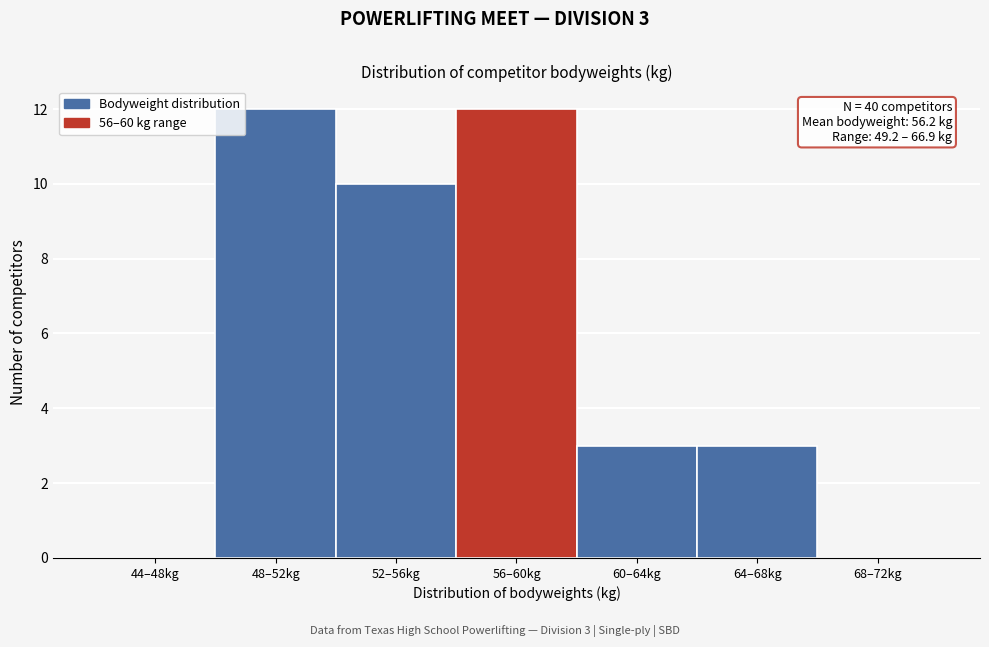

Reading left to right, extract all data points from this chart.

44–48kg=0	48–52kg=12	52–56kg=10	56–60kg=12	60–64kg=3	64–68kg=3	68–72kg=0